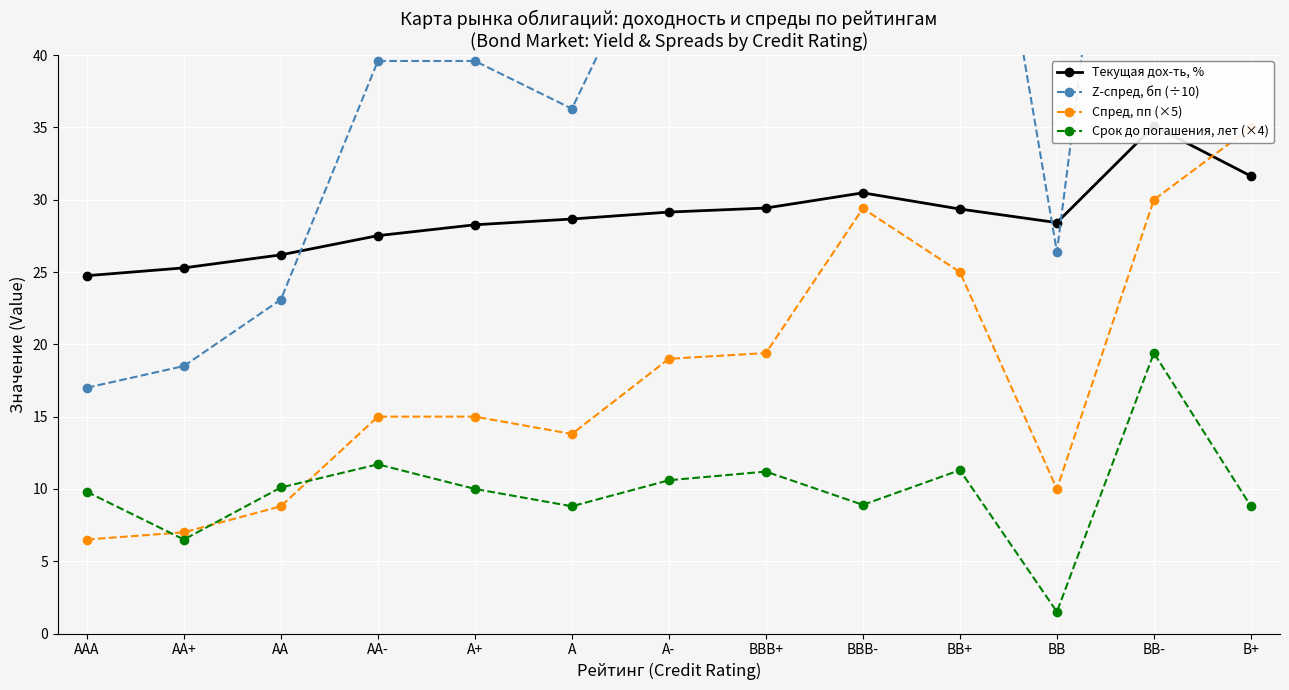

At how many categories does at least one series exceed 3?

13